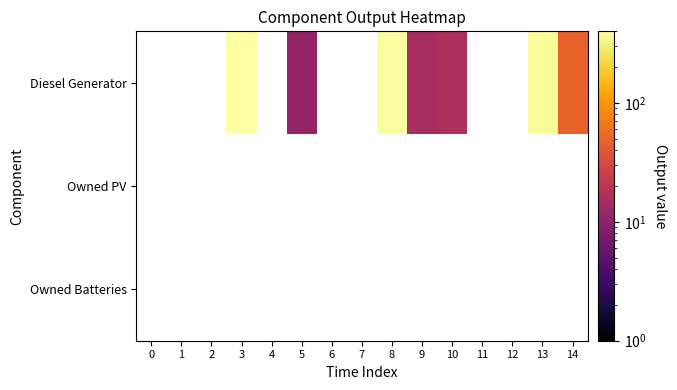

At 8, list the series in order from largest to smallest.

Diesel Generator, Owned PV, Owned Batteries